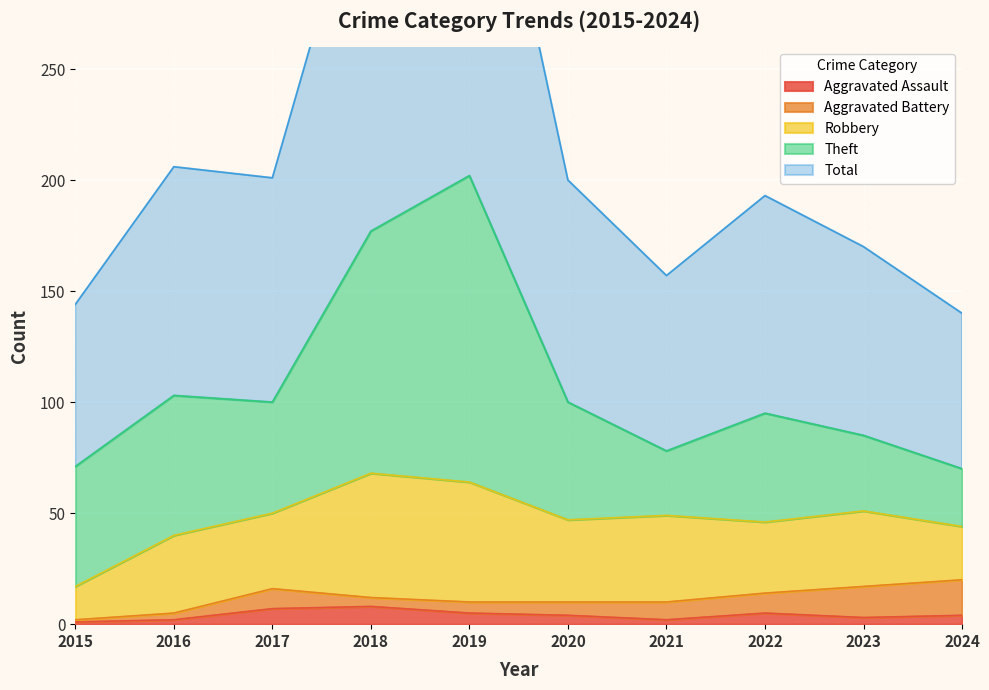

What are all the series names shown in the legend?

Aggravated Assault, Aggravated Battery, Robbery, Theft, Total